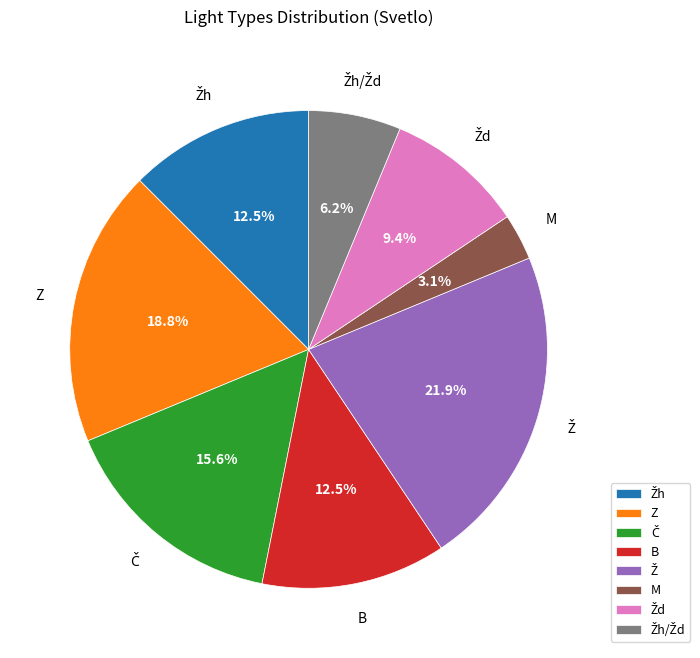

Is there any slice that represents more than half of the pie?

No